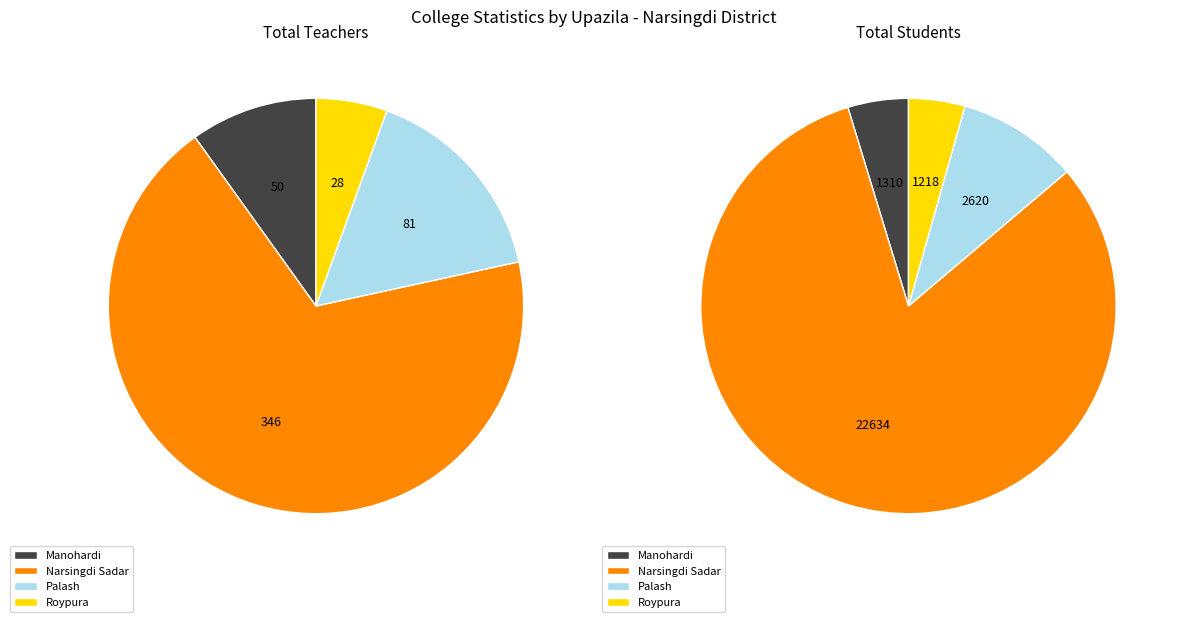

What is the majority slice?

Narsingdi Sadar